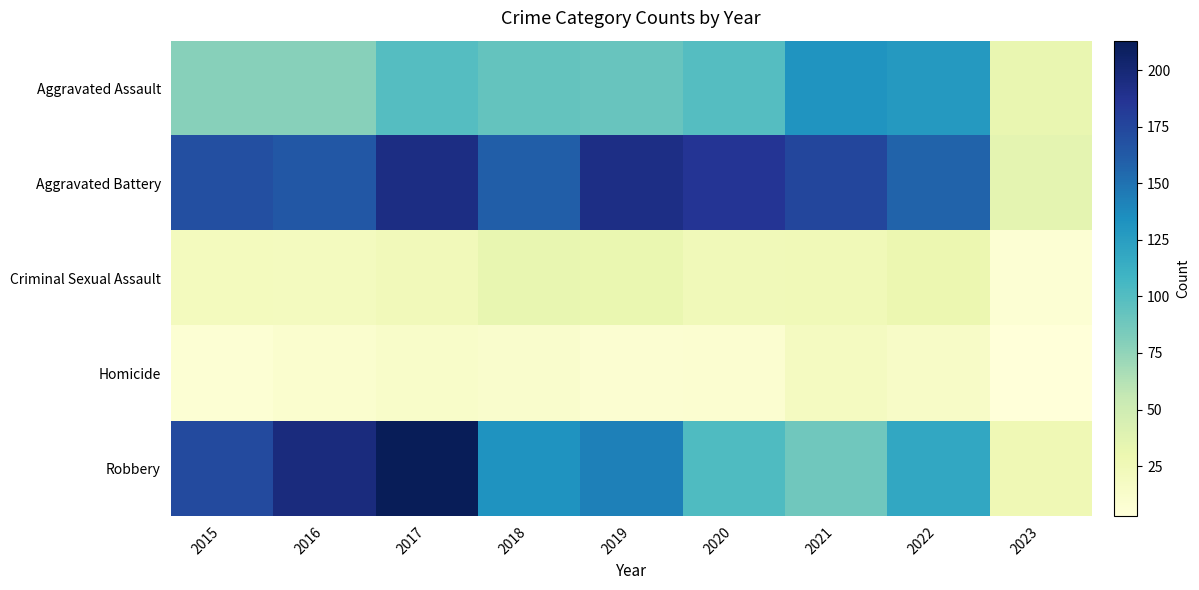

Which series has the largest total across all categories?

Aggravated Battery